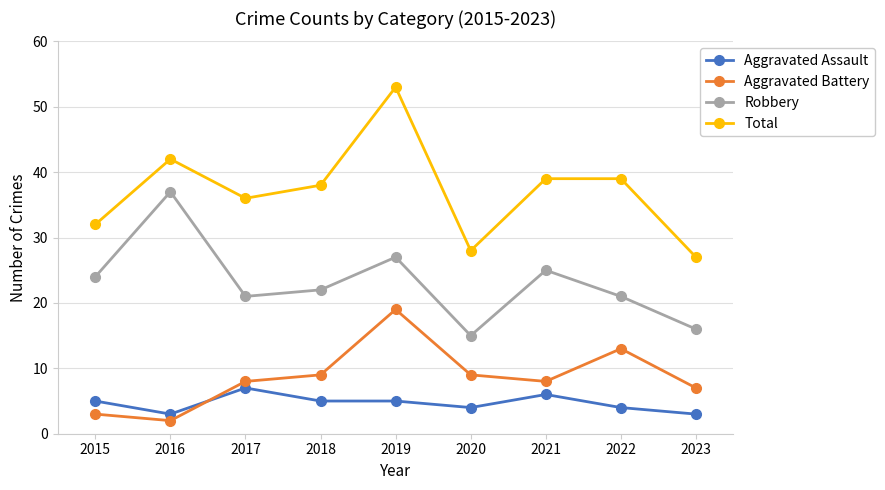

True or false: Robbery has a value of 15 at 2020.

True